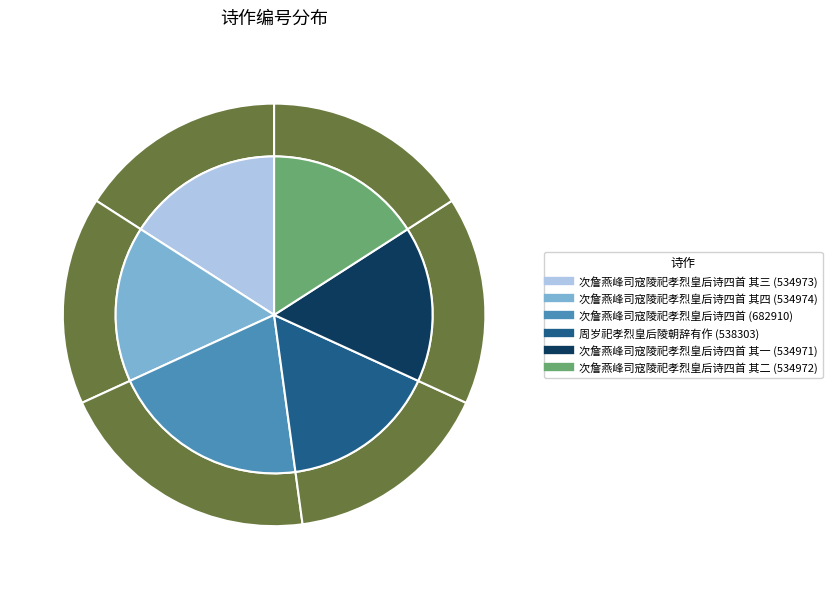

The 周岁祀孝烈皇后陵朝辞有作 slice represents 27% of the pie. True or false?

False